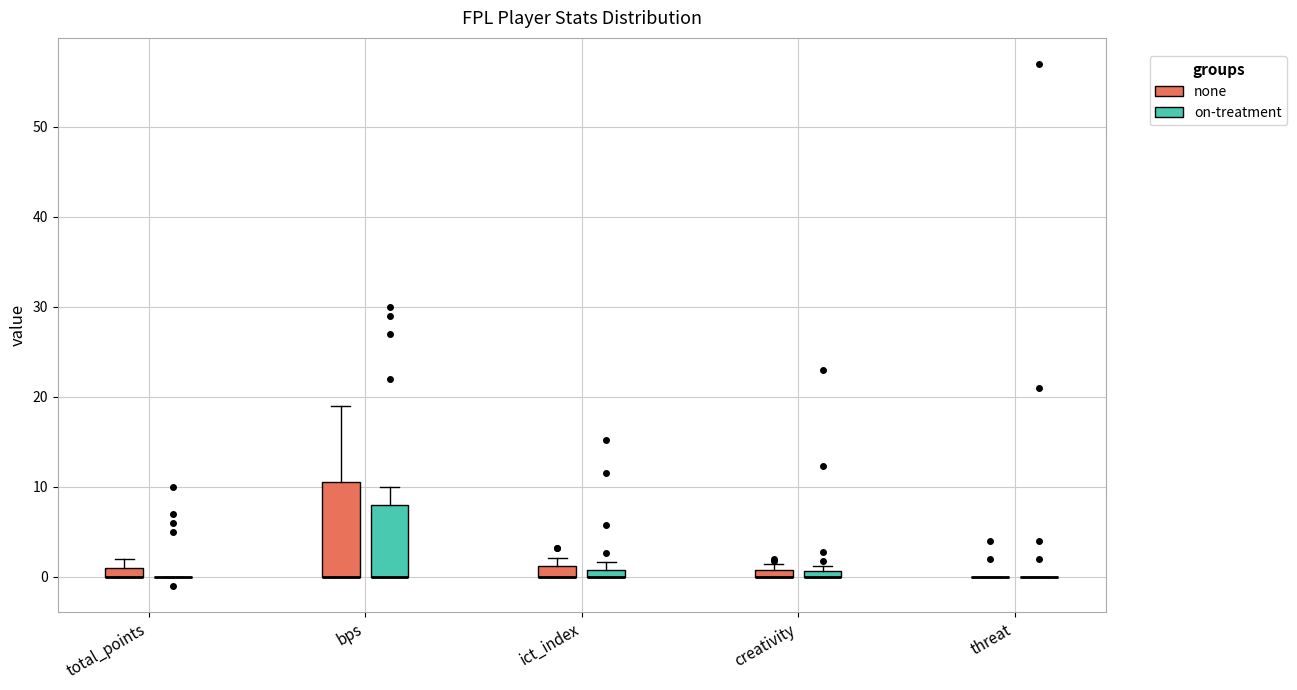

Comparing the boxes themselves (not the whiskers), which one is the tallest?

bps (none)